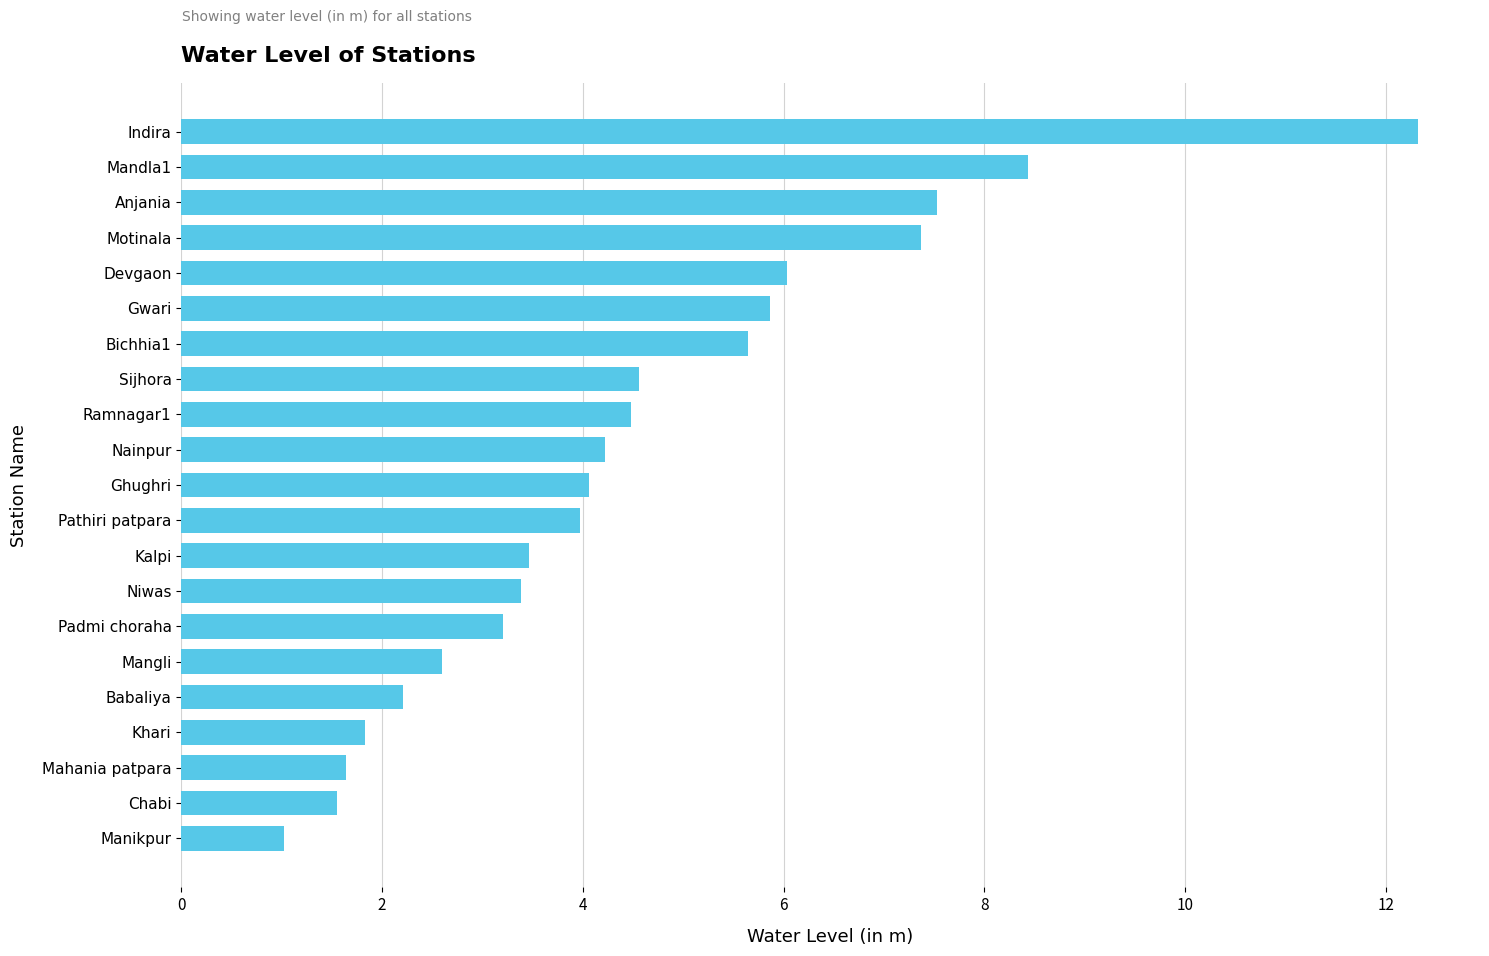

How many data points does each series have?

21